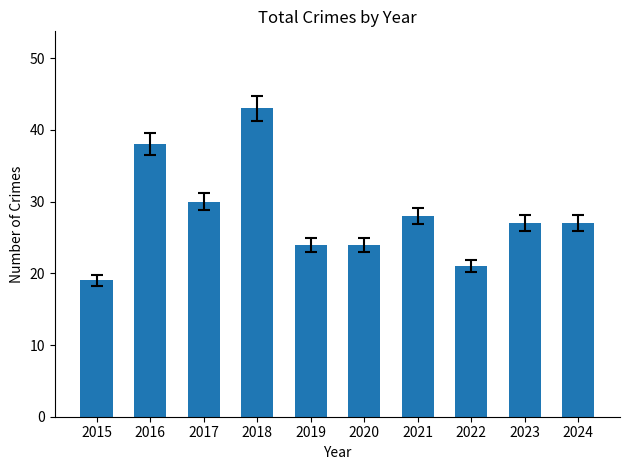

Are the bars horizontal?

No